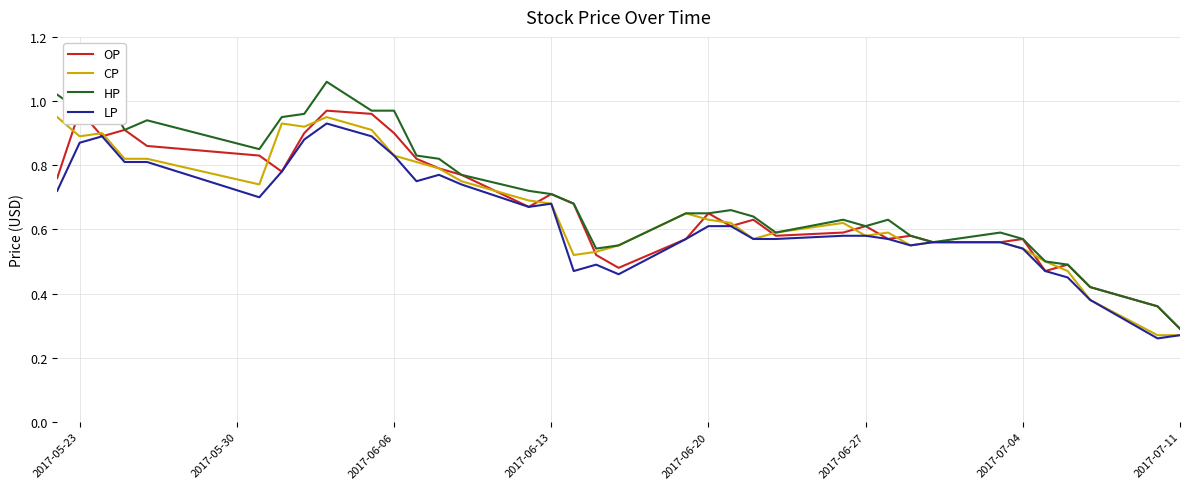

Reading right to left, transcribe all the data shown in this chart.

OP: 0.3	0.4	0.4	0.5	0.5	0.6	0.6	0.6	0.6	0.6	0.6	0.6	0.6	0.6	0.6	0.7	0.6	0.5	0.5	0.7	0.7	0.7	0.8	0.8	0.8	0.9	1.0	1.0	0.9	0.8	0.8	0.9	0.9	0.9	1.0	0.8
CP: 0.3	0.3	0.4	0.5	0.5	0.5	0.6	0.6	0.6	0.6	0.6	0.6	0.6	0.6	0.6	0.6	0.7	0.6	0.5	0.5	0.7	0.7	0.8	0.8	0.8	0.8	0.9	0.9	0.9	0.9	0.7	0.8	0.8	0.9	0.9	0.9
HP: 0.3	0.4	0.4	0.5	0.5	0.6	0.6	0.6	0.6	0.6	0.6	0.6	0.6	0.6	0.7	0.7	0.7	0.6	0.5	0.7	0.7	0.7	0.8	0.8	0.8	1.0	1.0	1.1	1.0	0.9	0.8	0.9	0.9	1.0	1.0	1.0
LP: 0.3	0.3	0.4	0.5	0.5	0.5	0.6	0.6	0.6	0.6	0.6	0.6	0.6	0.6	0.6	0.6	0.6	0.5	0.5	0.5	0.7	0.7	0.7	0.8	0.8	0.8	0.9	0.9	0.9	0.8	0.7	0.8	0.8	0.9	0.9	0.7